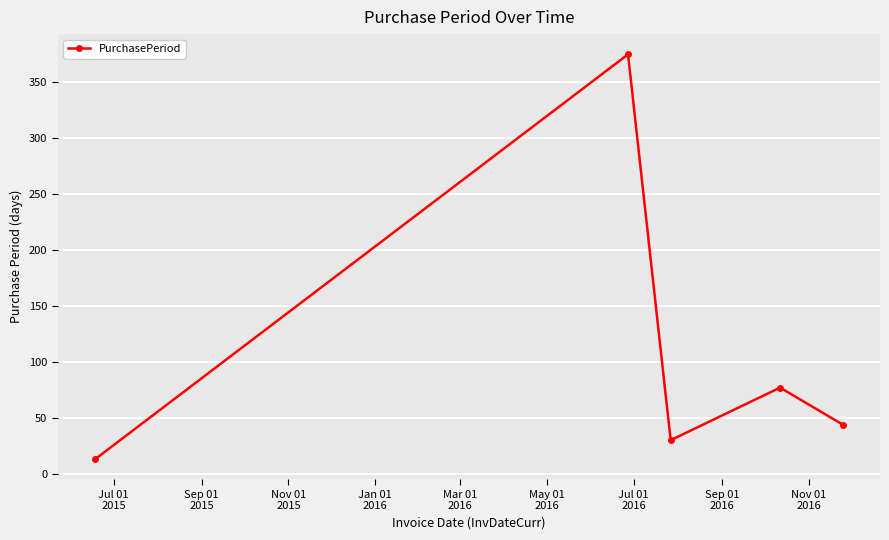

Is this an area chart (filled region under the line)?

No